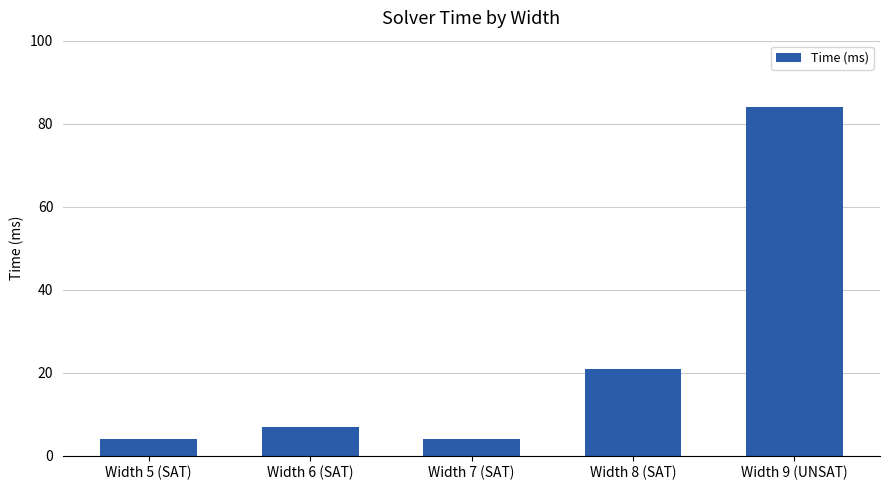

Which category has the highest value across all series?

Width 9 (UNSAT)